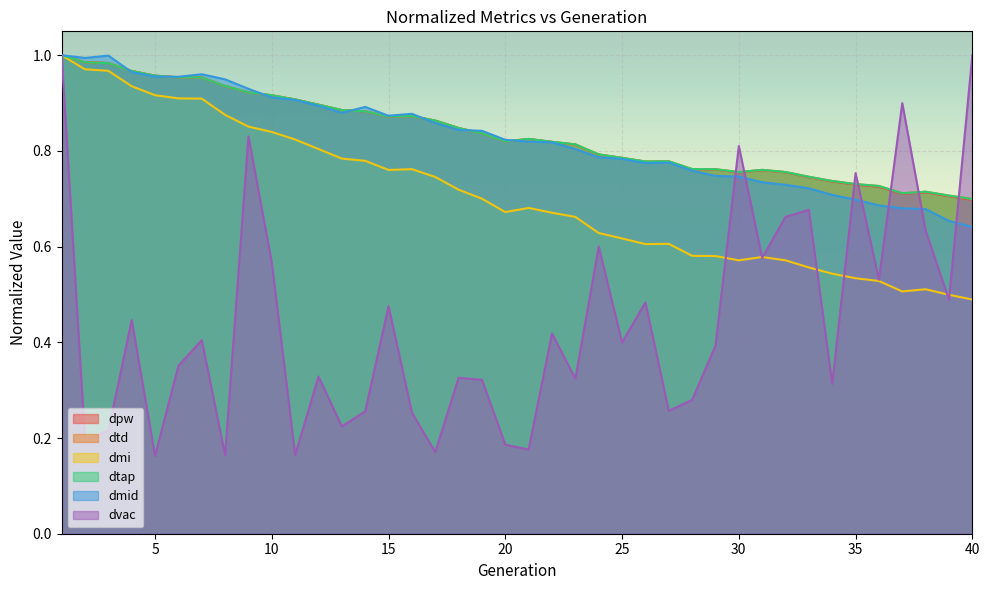

Which label corresponds to the smallest value in the chart?

5